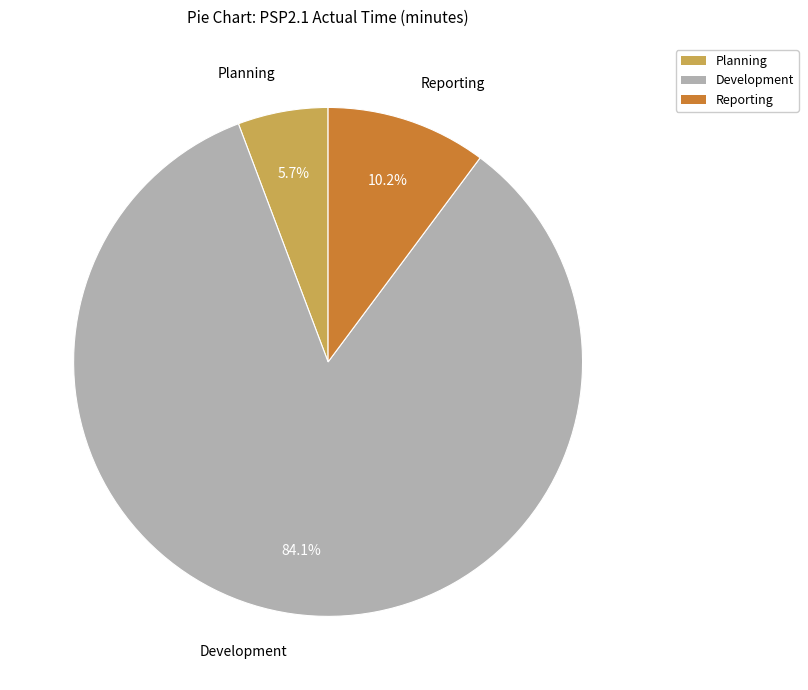

How many segments does this pie chart have?

3